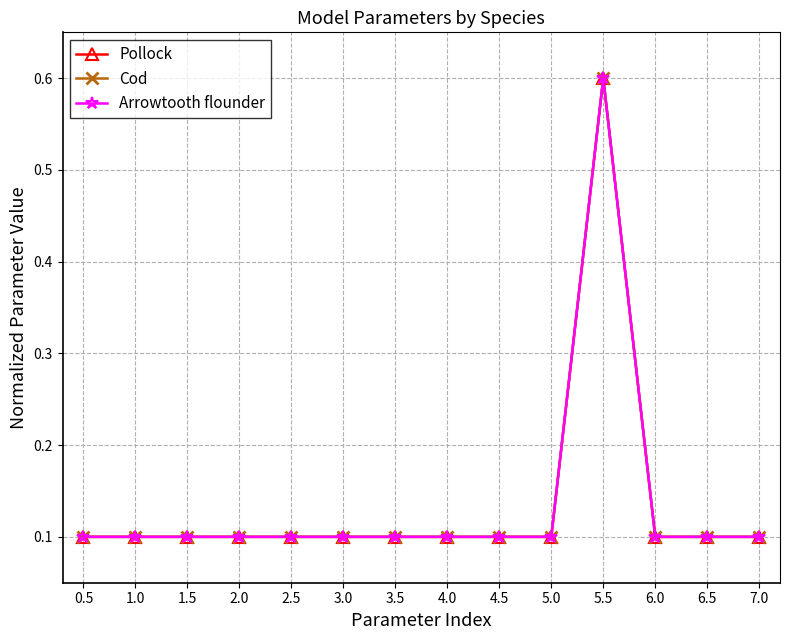

What is the sum of all Pollock values?

1.9